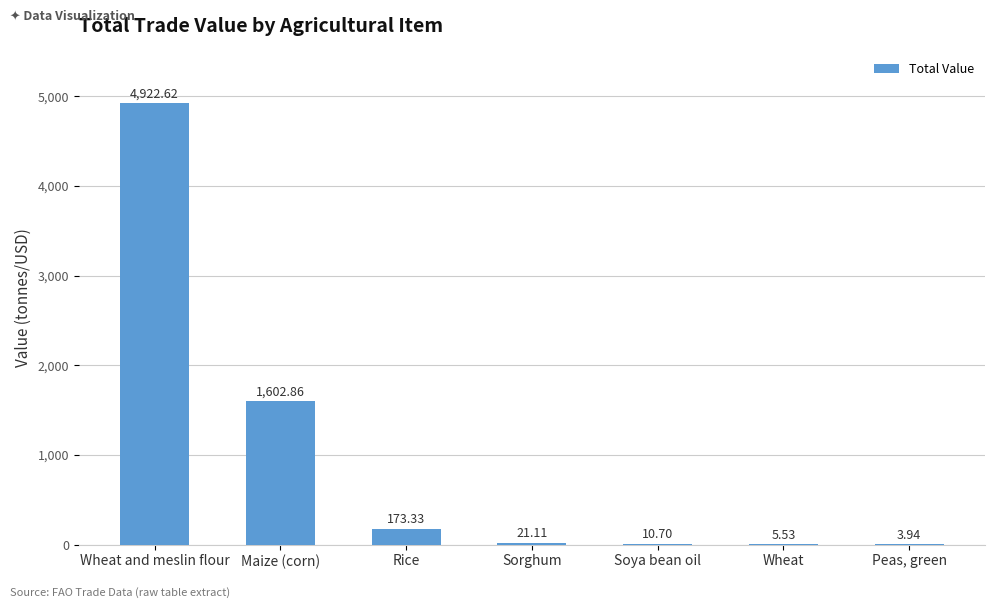

How many series are shown in this chart?

1